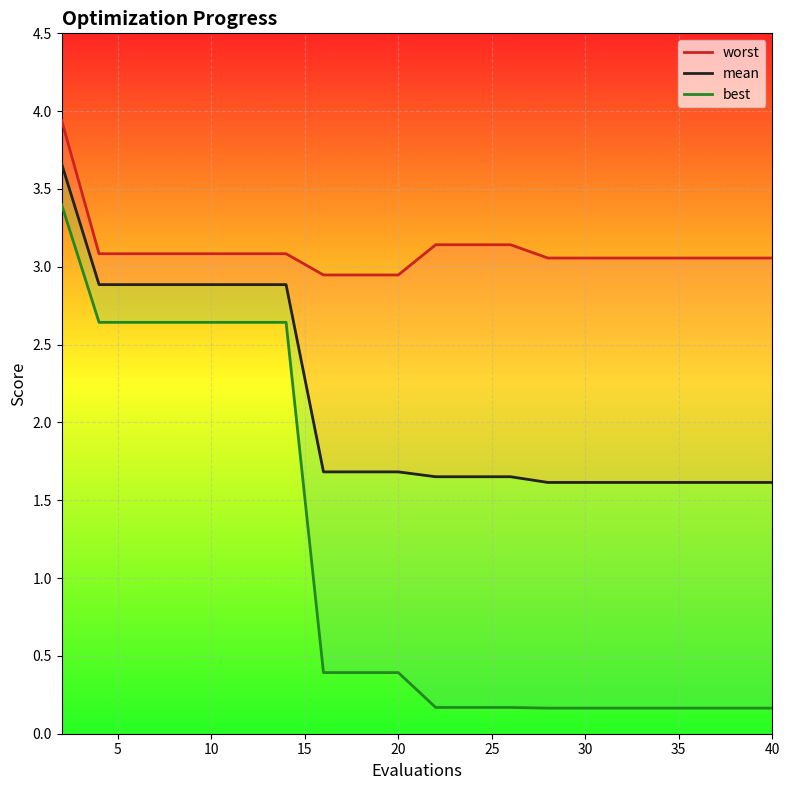

Reading left to right, what are all the values shown in this chart?

worst: 3.9	3.1	3.1	3.1	3.1	3.1	3.1	2.9	2.9	2.9	3.1	3.1	3.1	3.1	3.1	3.1	3.1	3.1	3.1	3.1
mean: 3.7	2.9	2.9	2.9	2.9	2.9	2.9	1.7	1.7	1.7	1.7	1.7	1.7	1.6	1.6	1.6	1.6	1.6	1.6	1.6
best: 3.4	2.6	2.6	2.6	2.6	2.6	2.6	0.4	0.4	0.4	0.2	0.2	0.2	0.2	0.2	0.2	0.2	0.2	0.2	0.2